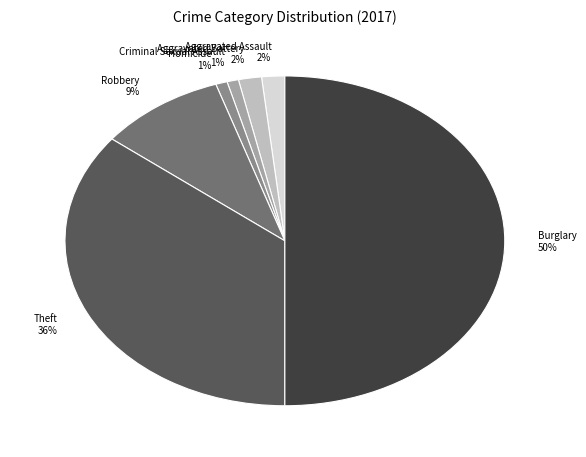

Is it true that Aggravated Assault is 15% of the pie?

False